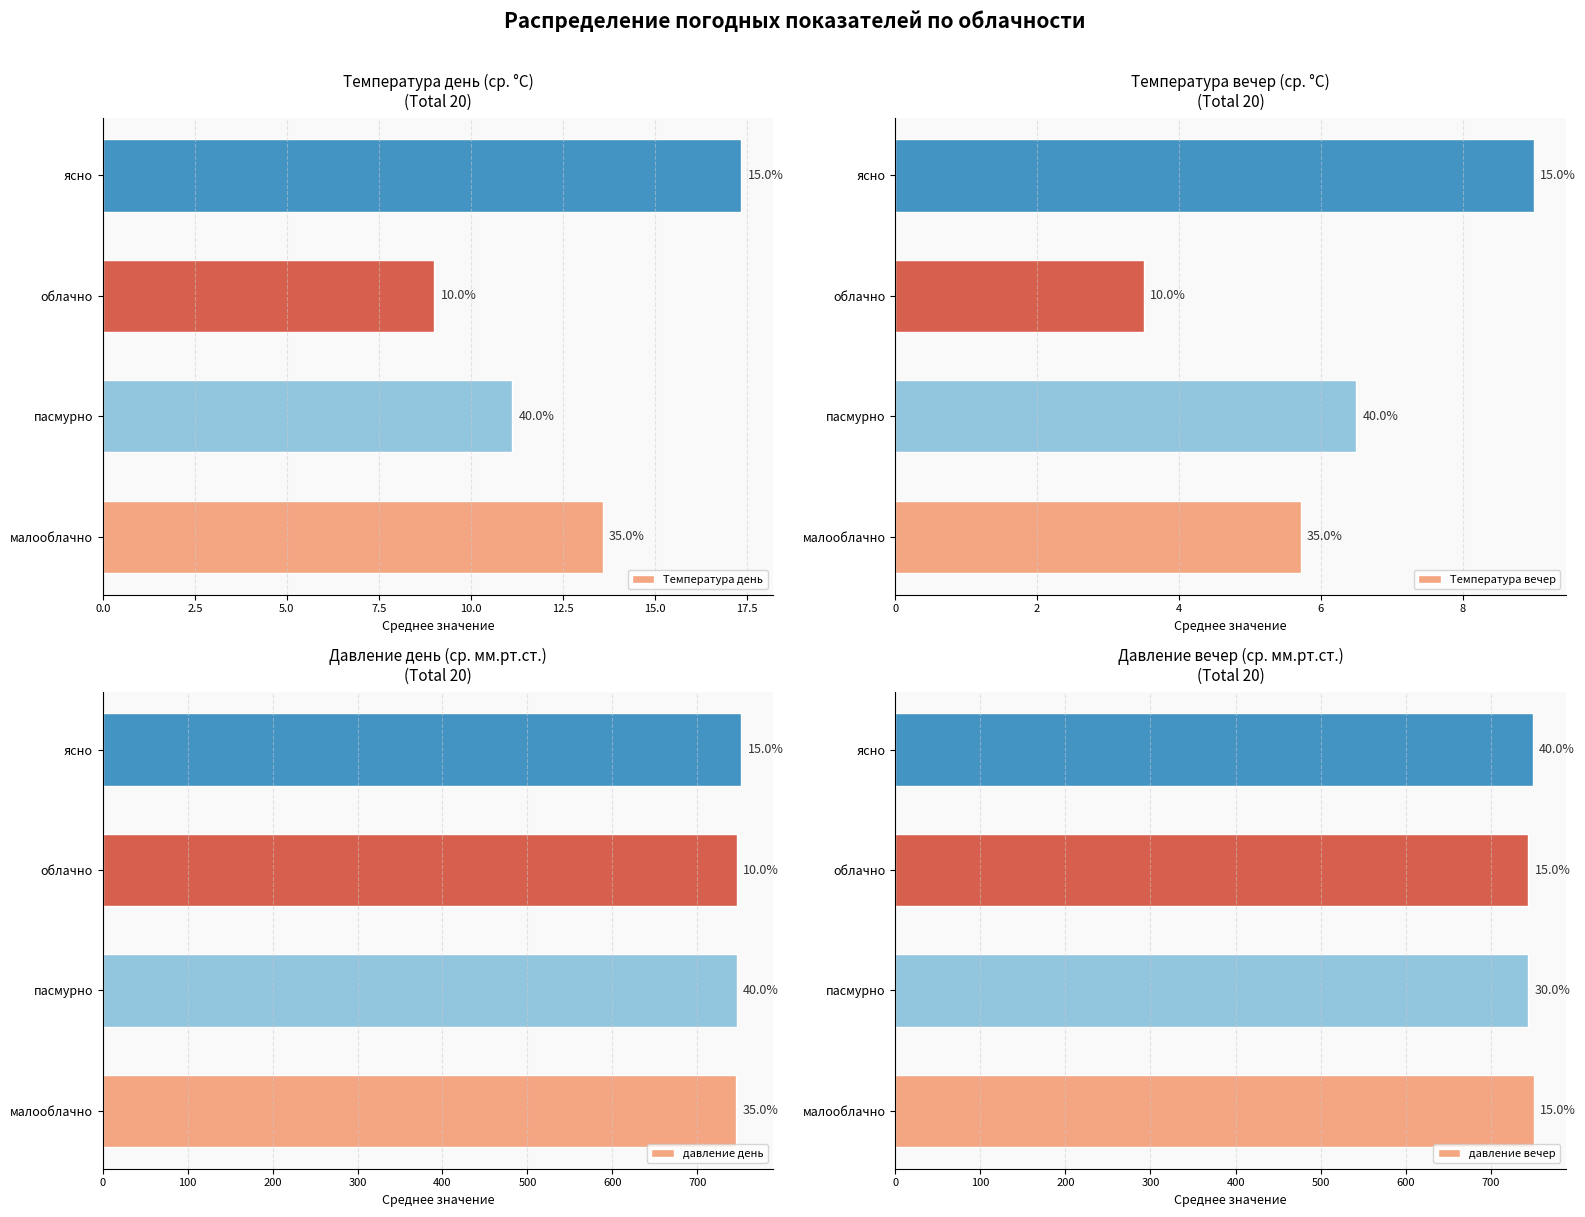

Reading left to right, extract all data points from this chart.

Температура день: 13.6	11.1	9.0	17.3
Температура вечер: 5.7	6.5	3.5	9.0
давление день: 745.4	746.2	746.5	751.7
давление вечер: 750.3	743.8	744.0	749.4